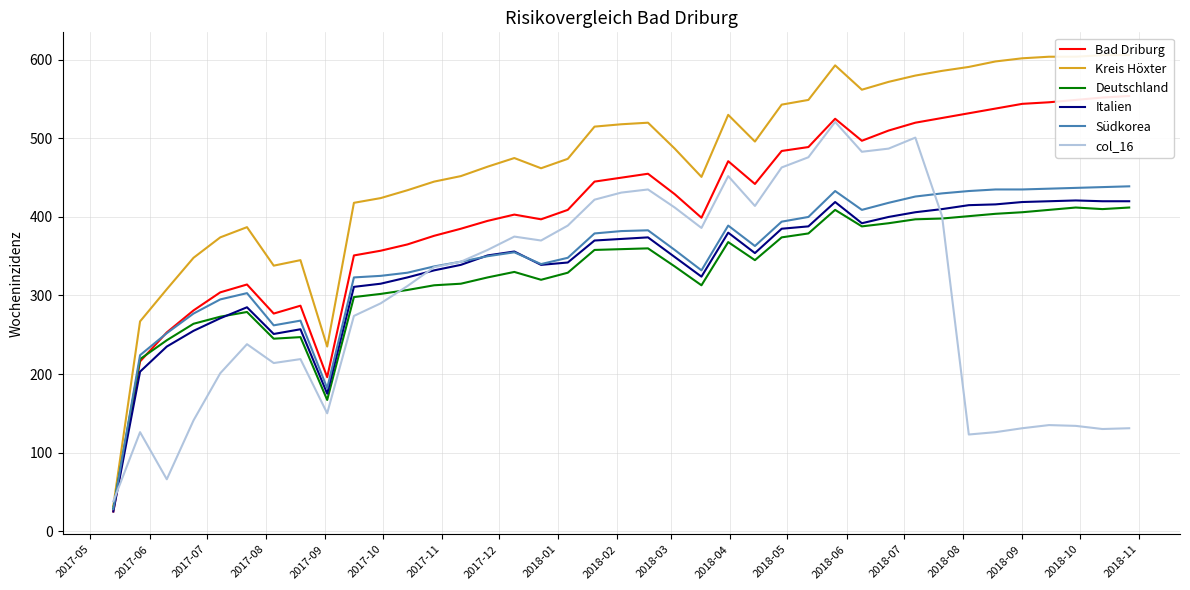

At how many categories does at least one series exceed 36?

39